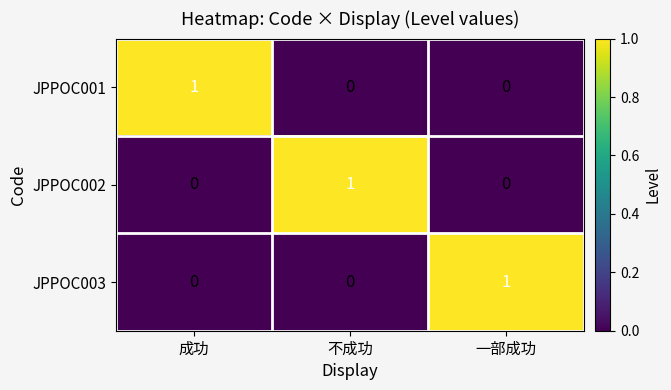

Count the JPPOC003 values in the range 0 to 1.

3